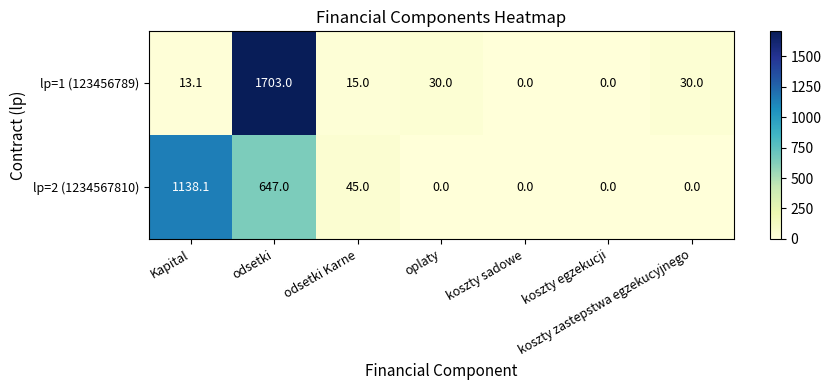

True or false: lp=2 (1234567810) has a value of 0.0 at koszty zastepstwa egzekucyjnego.

True